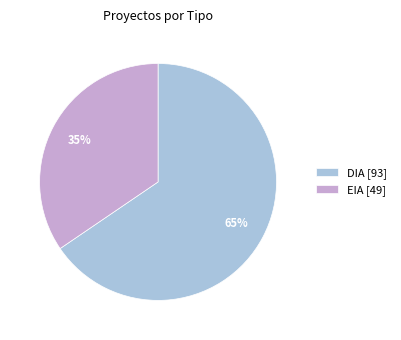

Is EIA the majority of the pie?

No